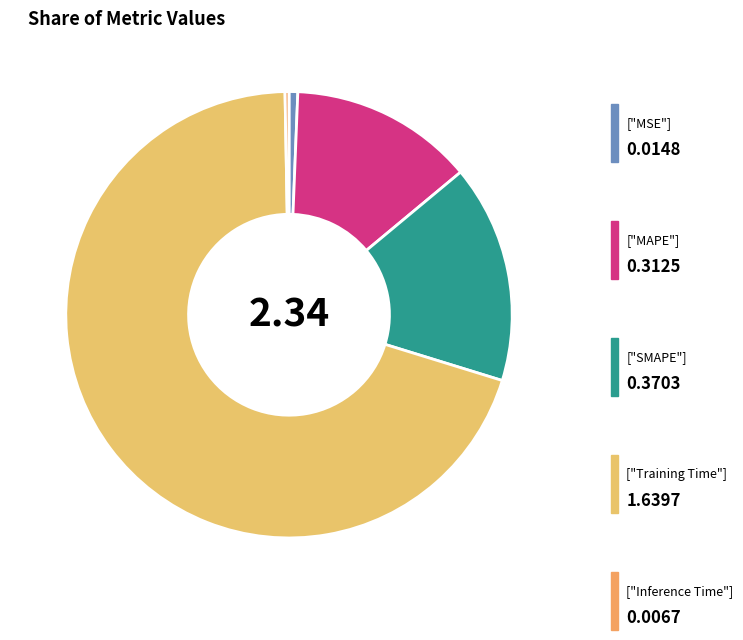

How many segments does this pie chart have?

5